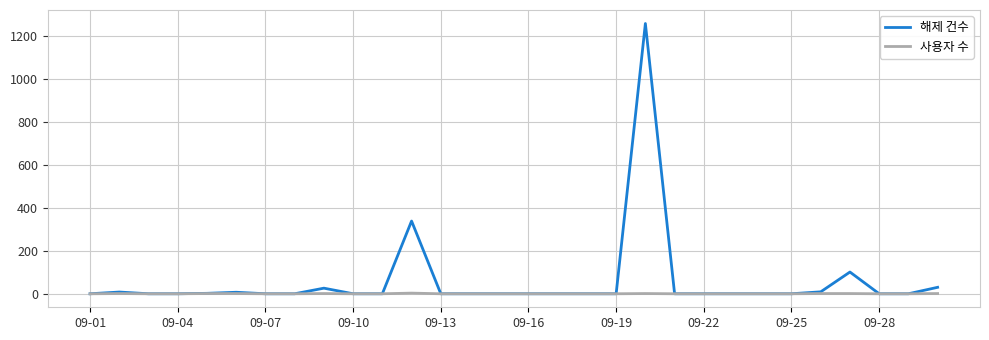

How many categories are shown in the chart?

30